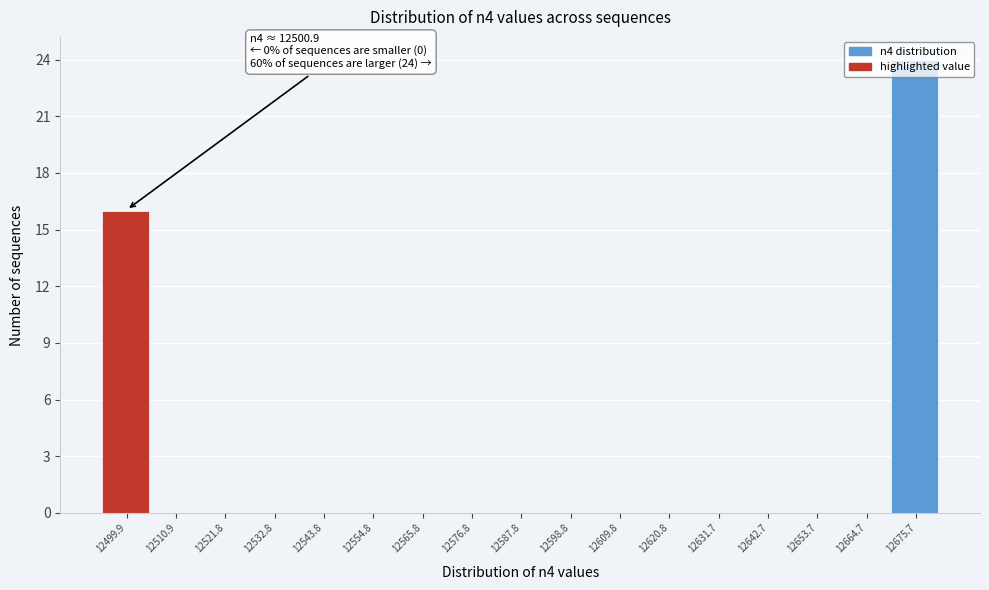

At which label is the value closest to 12?

12499.9